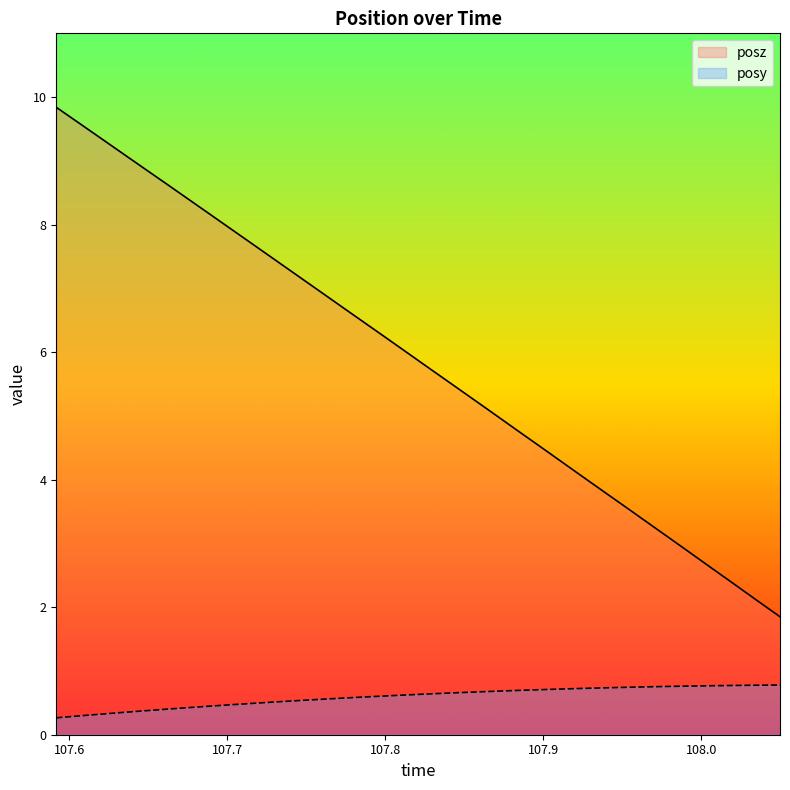

What is the average value of the posz series?

5.9